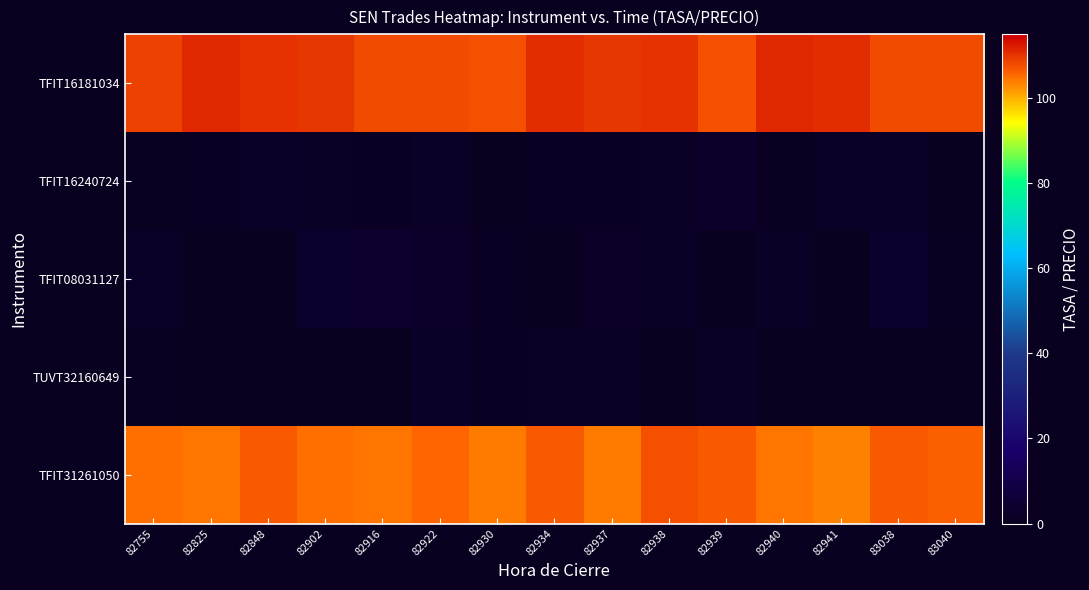

List the series in order of their peak value, lowest first.

TUVT32160649, TFIT16240724, TFIT08031127, TFIT31261050, TFIT16181034